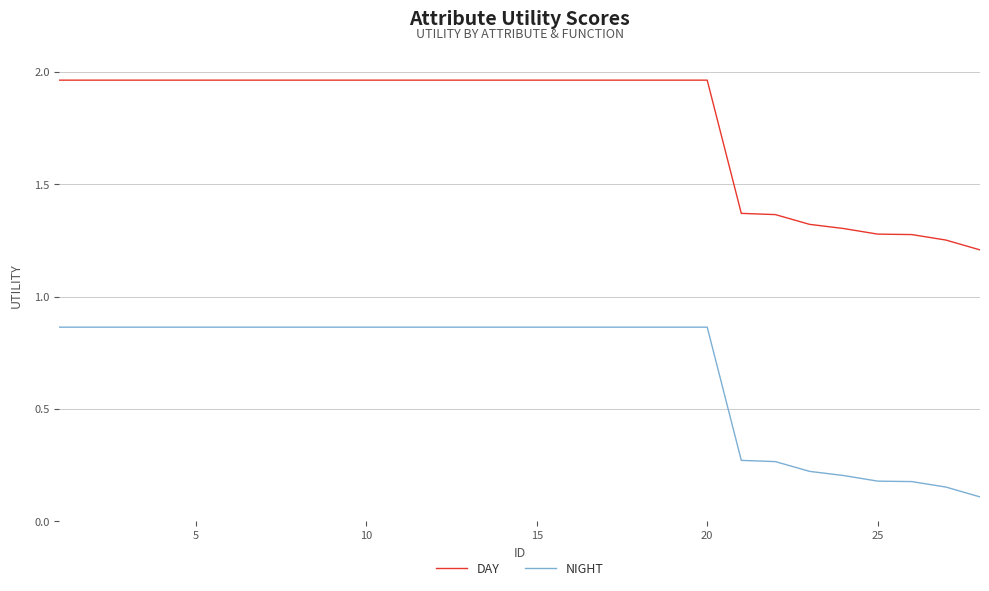

Rank the series by their maximum value, from lowest to highest.

NIGHT, DAY